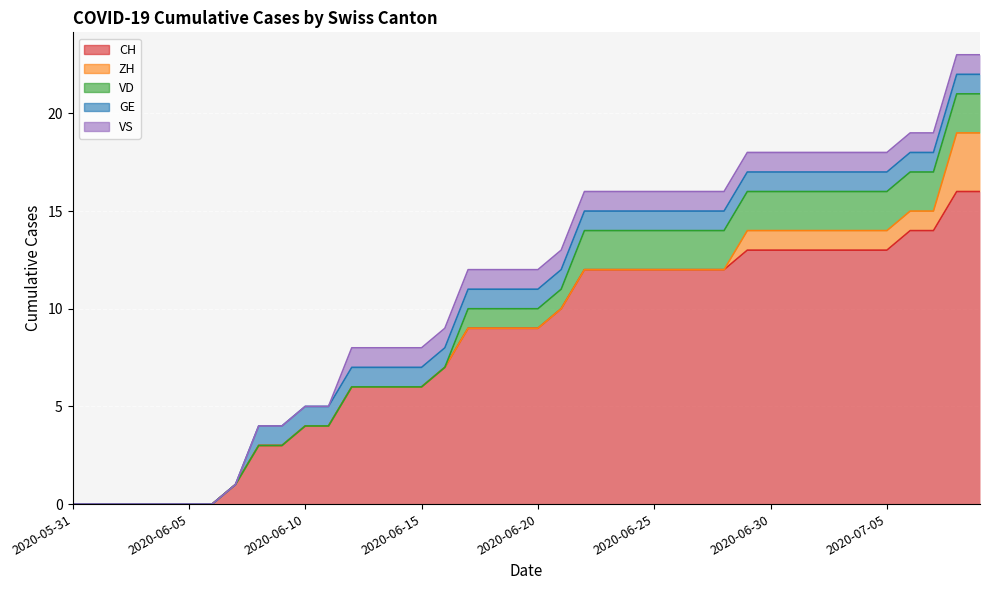

How many values in the CH series exceed 9?

19